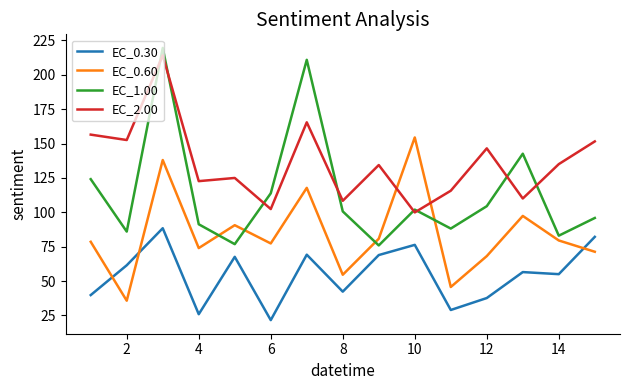

Which series has the largest total across all categories?

EC_2.00